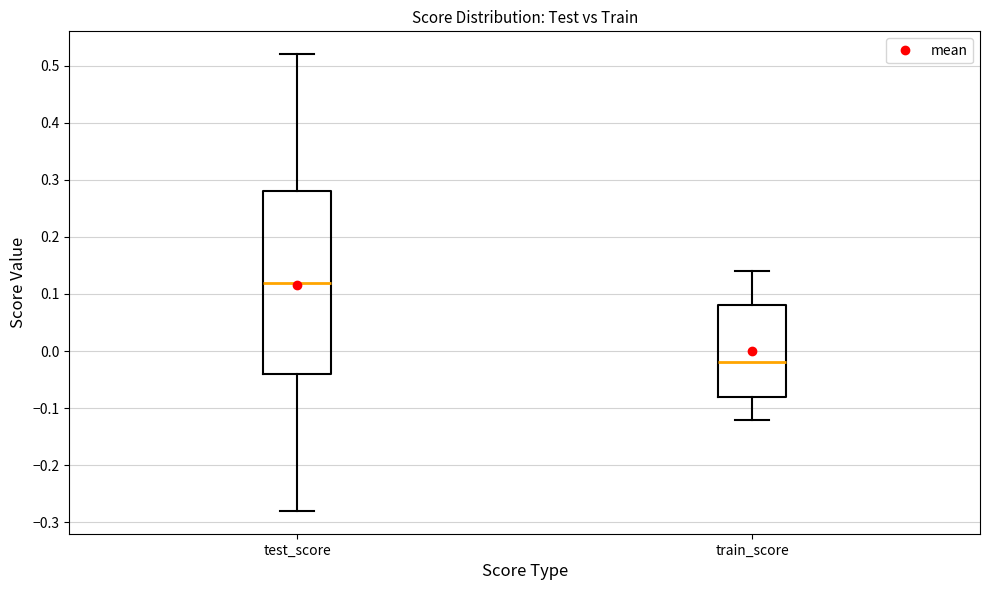

Comparing the boxes themselves (not the whiskers), which one is the tallest?

test_score